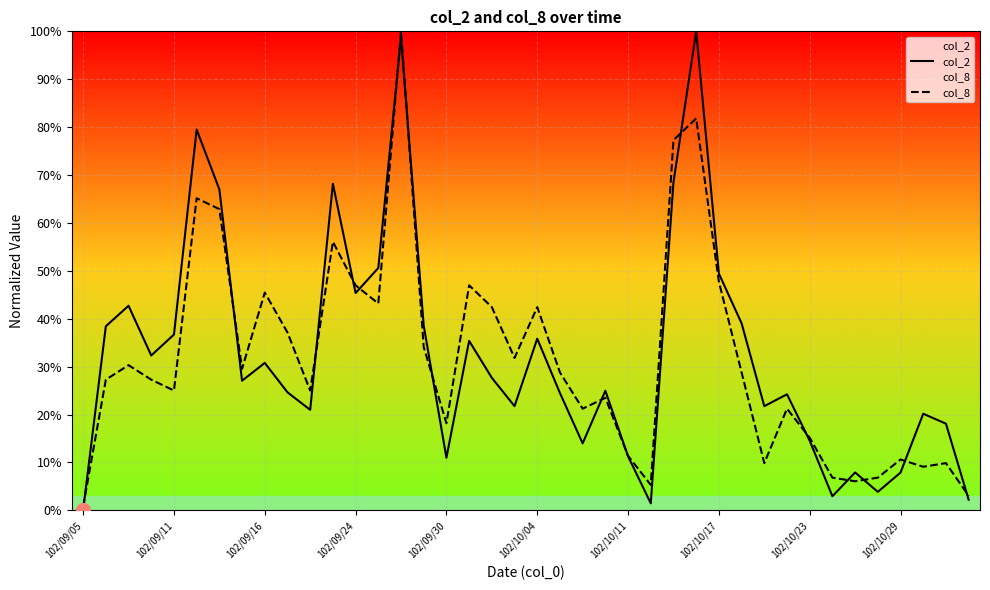

What is the sum of all col_8 values?

12.6